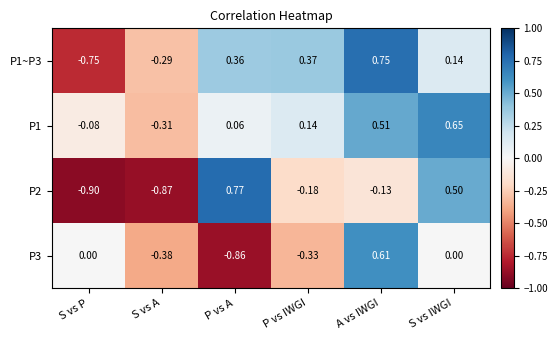

Which category has the highest value across all series?

P vs A